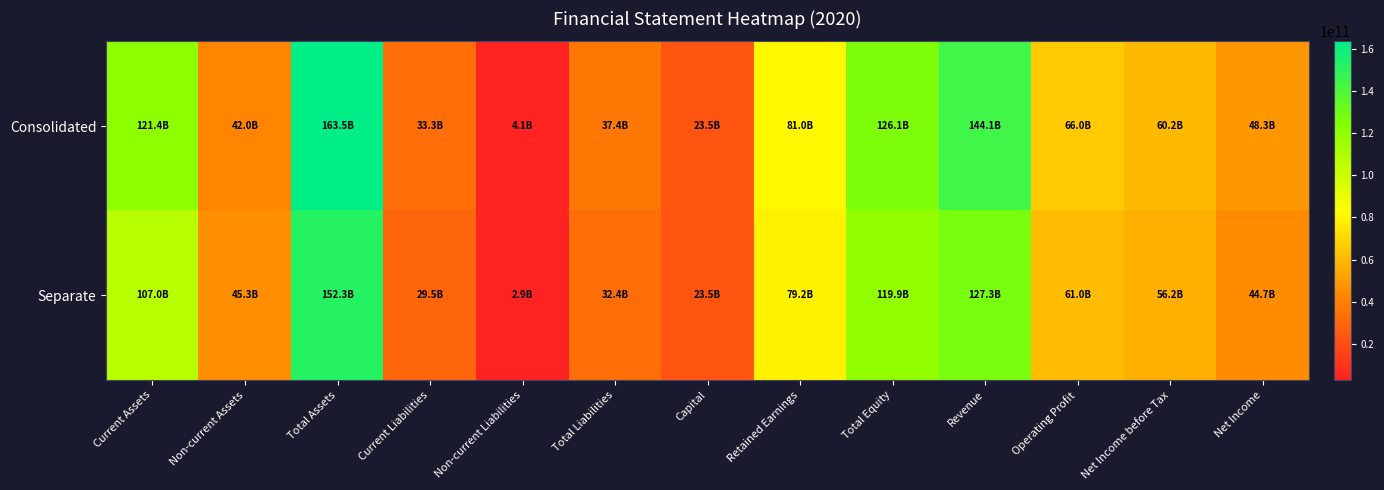

Reading right to left, transcribe all the data shown in this chart.

Consolidated: Net Income=48311779241	Net Income before Tax=60174240617	Operating Profit=66016260123	Revenue=144131041846	Total Equity=126100507195	Retained Earnings=80963487188	Capital=23486560000	Total Liabilities=37374317608	Non-current Liabilities=4072925546	Current Liabilities=33301392062	Total Assets=163474824803	Non-current Assets=42034836765	Current Assets=121439988038
Separate: Net Income=44661615813	Net Income before Tax=56231215427	Operating Profit=61015848798	Revenue=127271227605	Total Equity=119882714093	Retained Earnings=79231305605	Capital=23486560000	Total Liabilities=32431201033	Non-current Liabilities=2890365771	Current Liabilities=29540835262	Total Assets=152313915126	Non-current Assets=45271720918	Current Assets=107042194208